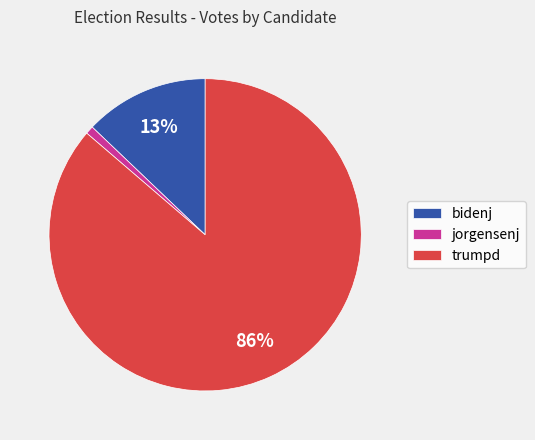

What is the largest slice in the pie chart?

trumpd